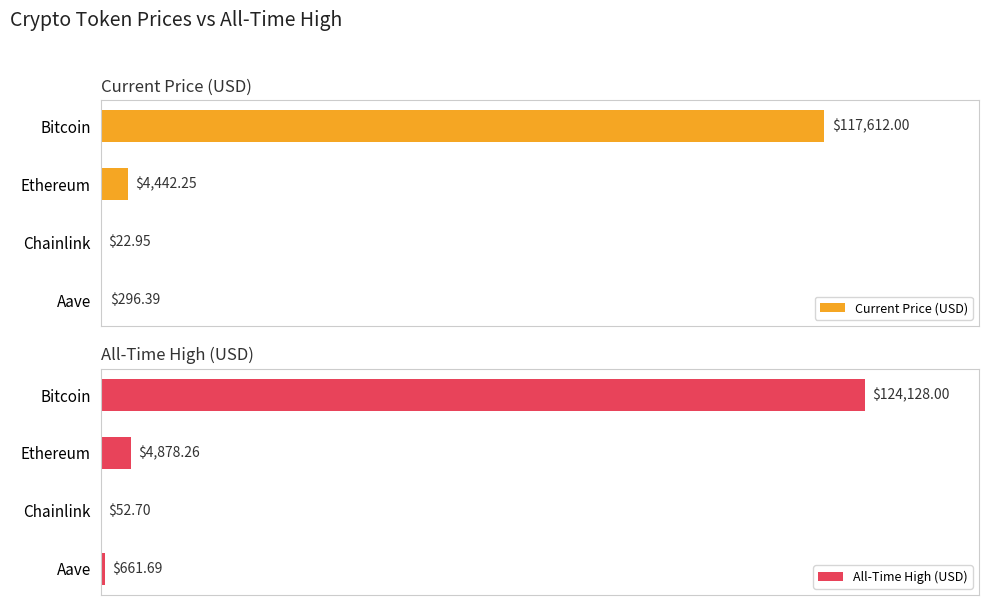

Are the bars grouped side by side (vs. stacked)?

Yes